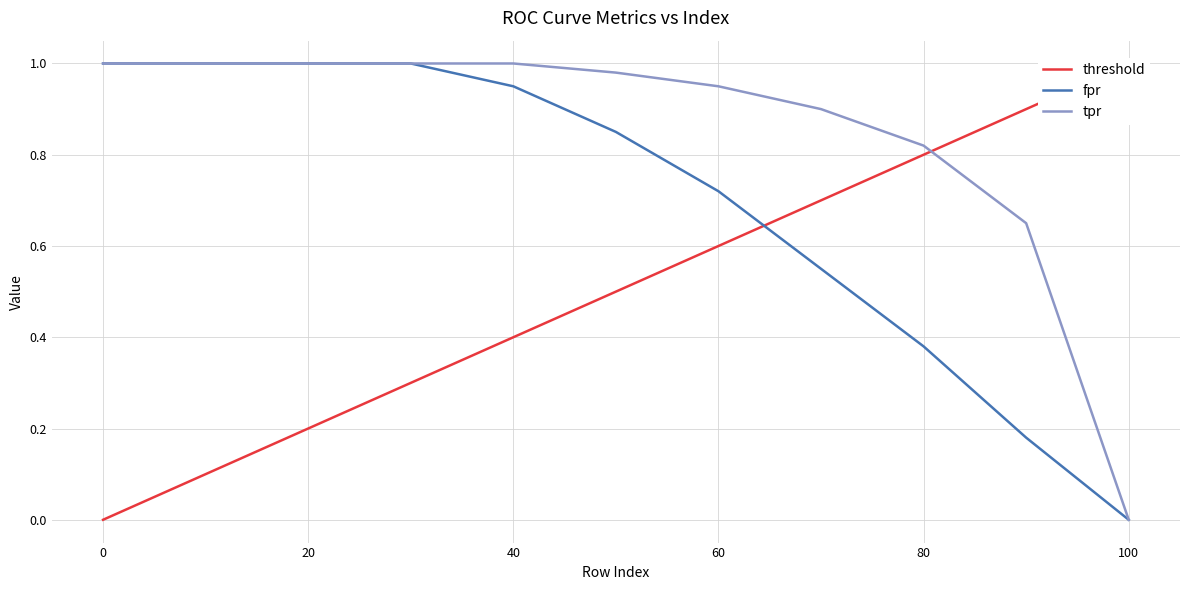

The tpr series shows 0.3 at 60. True or false?

False